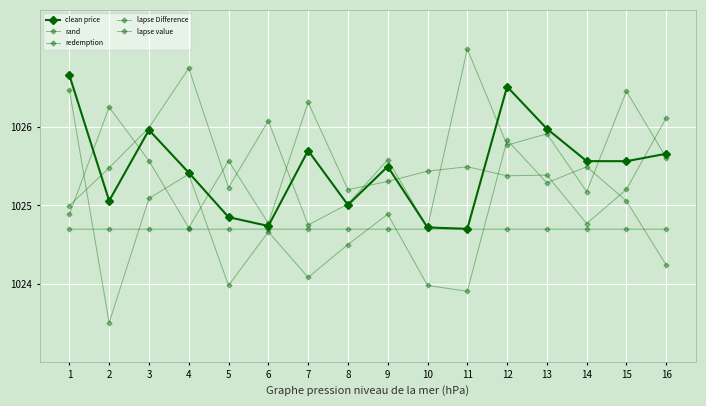

Does the chart have visible grid lines?

Yes